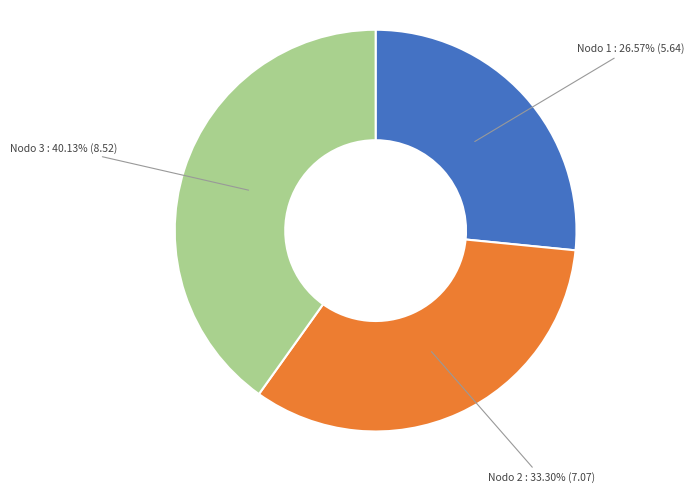

Does any single category account for the majority?

No